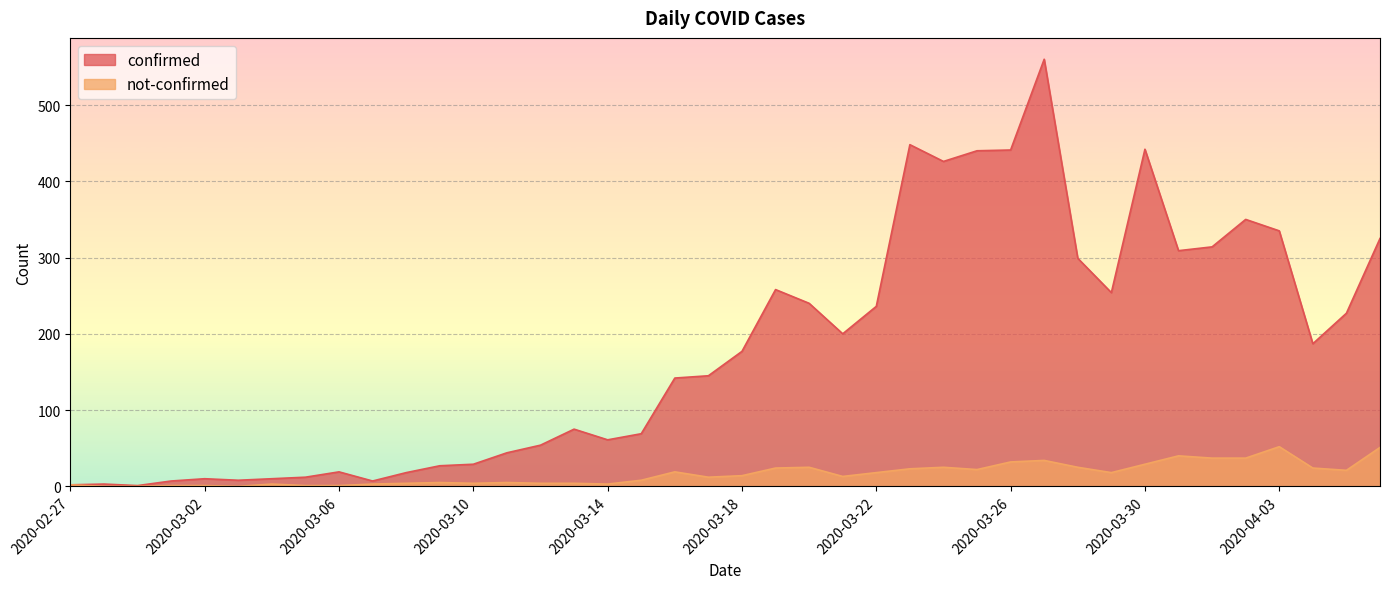

The confirmed series shows 469 at 2020-03-28. True or false?

False